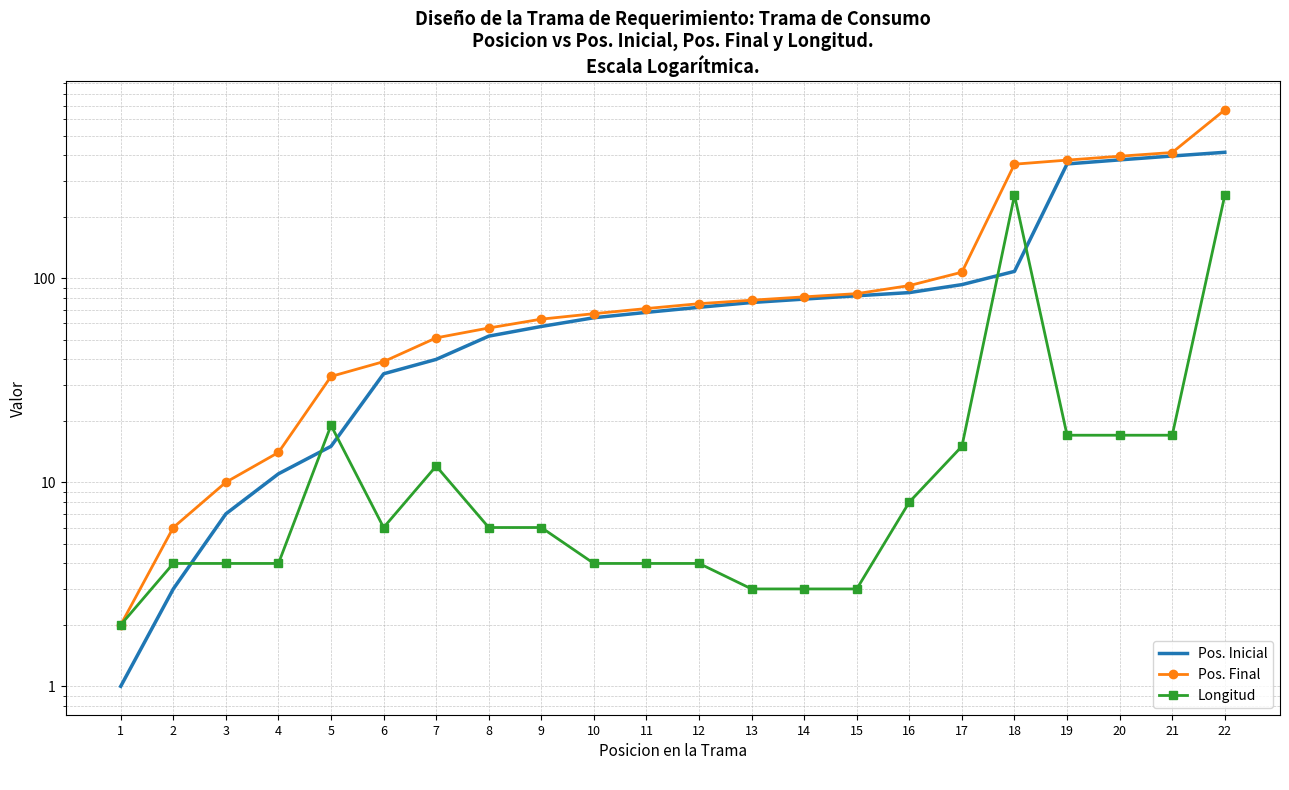

Reading left to right, extract all data points from this chart.

Pos. Inicial: 1	3	7	11	15	34	40	52	58	64	68	72	76	79	82	85	93	108	363	380	397	414
Pos. Final: 2	6	10	14	33	39	51	57	63	67	71	75	78	81	84	92	107	362	379	396	413	668
Longitud: 2	4	4	4	19	6	12	6	6	4	4	4	3	3	3	8	15	255	17	17	17	255